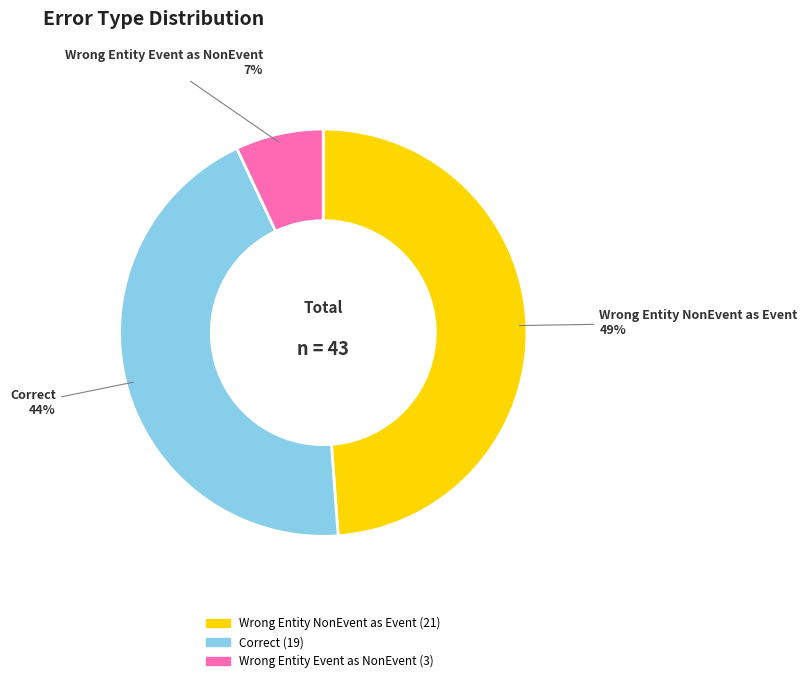

Is there a majority slice in this chart?

No